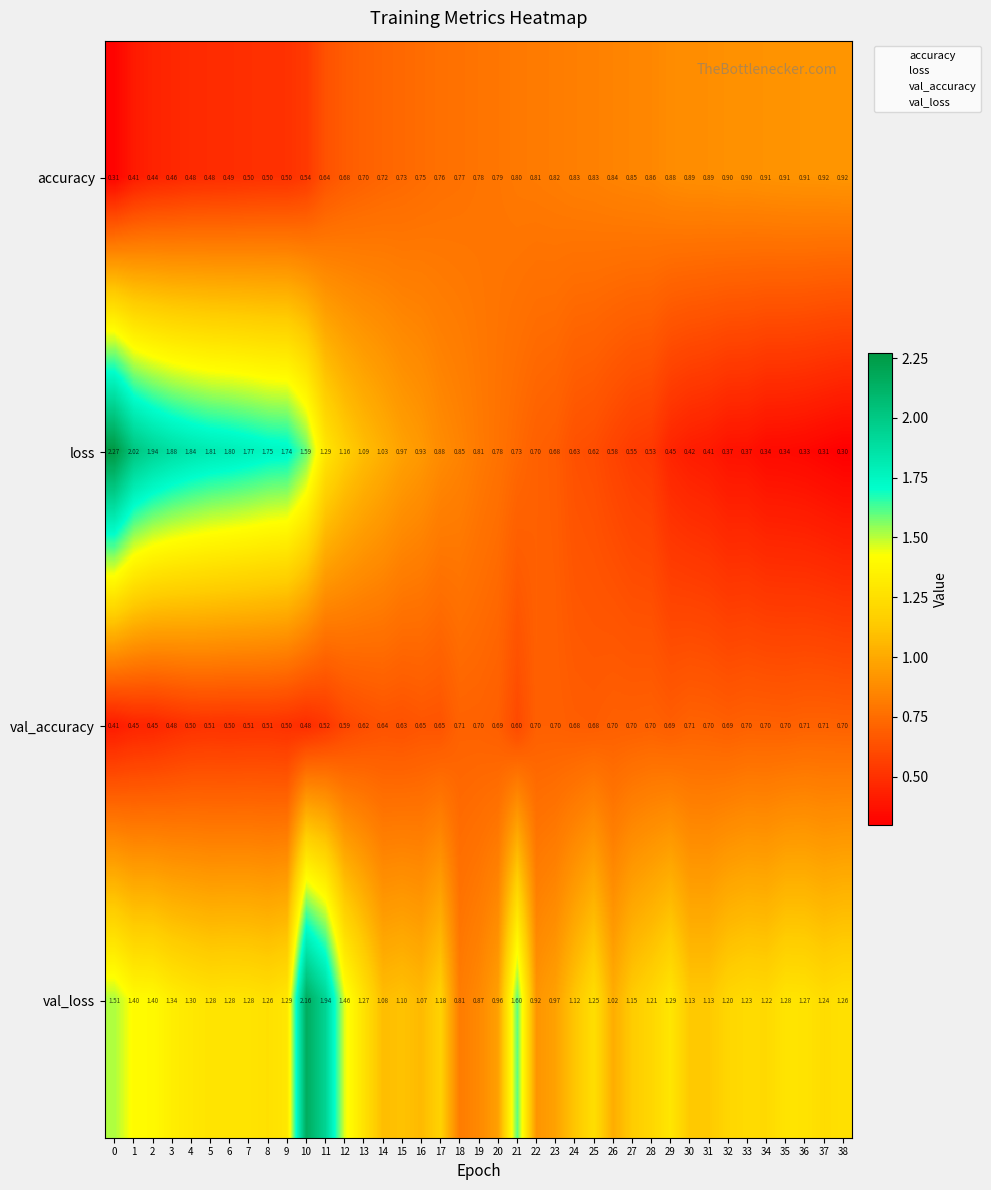

Which series has the largest range (max minus min)?

loss